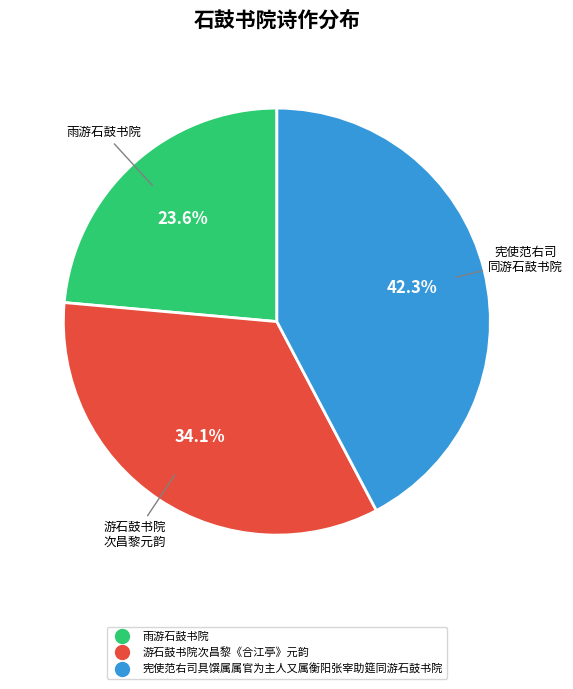

To the nearest percent, what percentage of the pie is 雨游石鼓书院?

24%